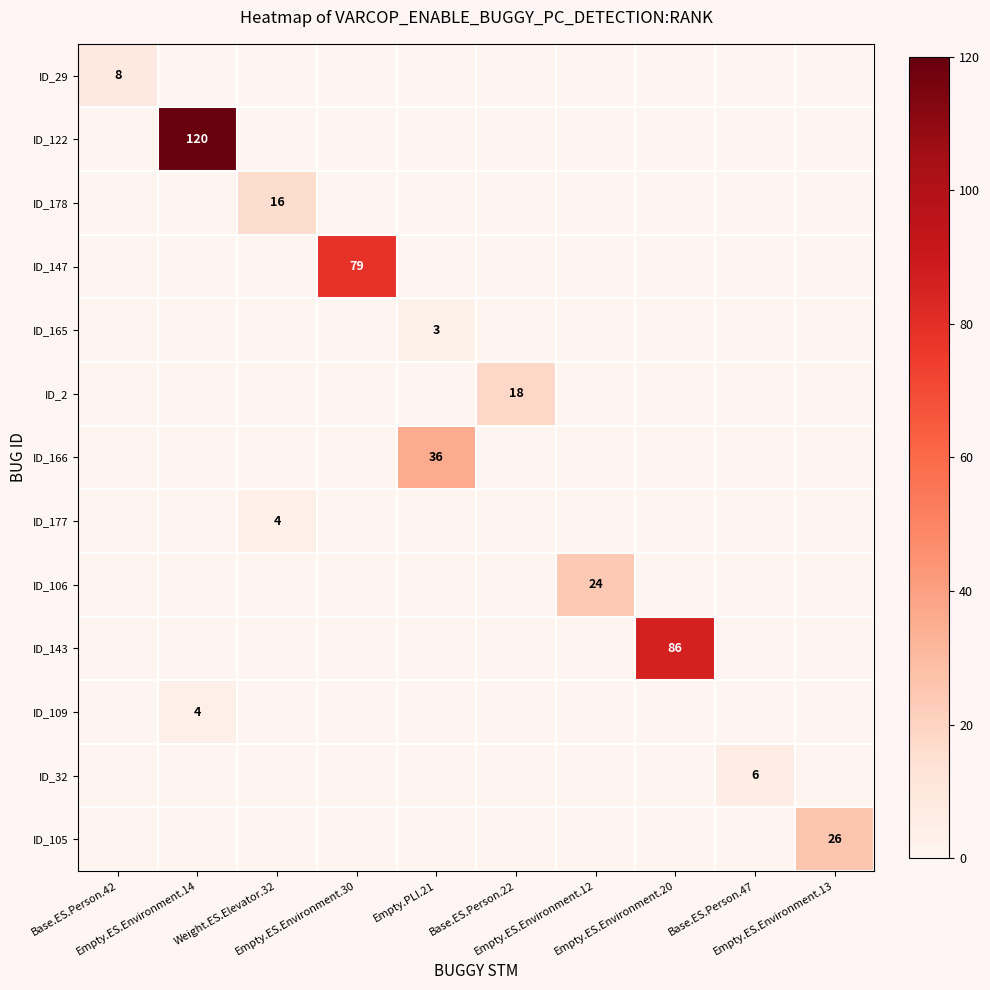

Reading left to right, extract all data points from this chart.

row_0: 8	0	0	0	0	0	0	0	0	0
row_1: 0	120	0	0	0	0	0	0	0	0
row_2: 0	0	16	0	0	0	0	0	0	0
row_3: 0	0	0	79	0	0	0	0	0	0
row_4: 0	0	0	0	3	0	0	0	0	0
row_5: 0	0	0	0	0	18	0	0	0	0
row_6: 0	0	0	0	36	0	0	0	0	0
row_7: 0	0	4	0	0	0	0	0	0	0
row_8: 0	0	0	0	0	0	24	0	0	0
row_9: 0	0	0	0	0	0	0	86	0	0
row_10: 0	4	0	0	0	0	0	0	0	0
row_11: 0	0	0	0	0	0	0	0	6	0
row_12: 0	0	0	0	0	0	0	0	0	26